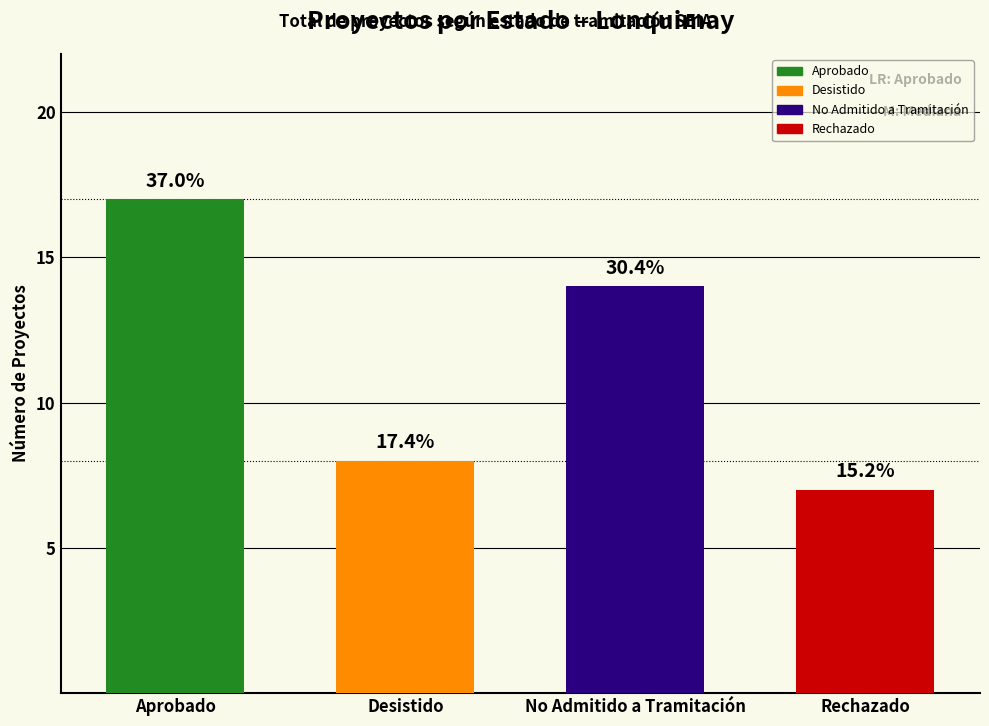

Which has a higher value, Desistido or Aprobado?

Aprobado